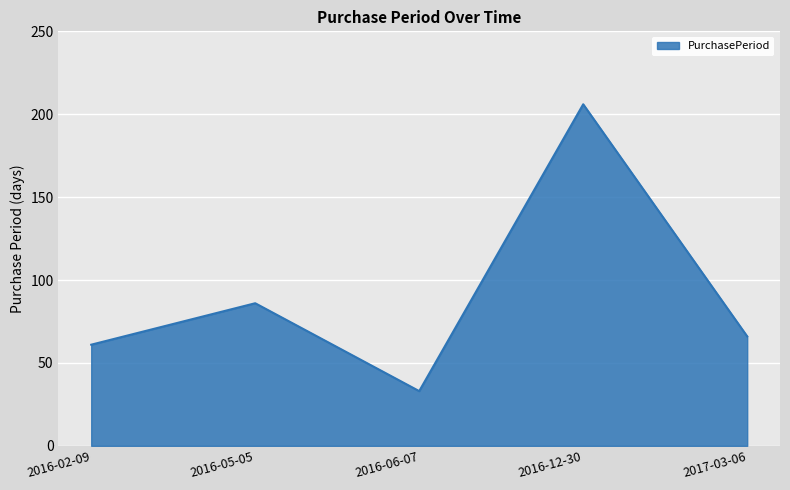

At which category does the data reach its first local peak?

2016-05-05